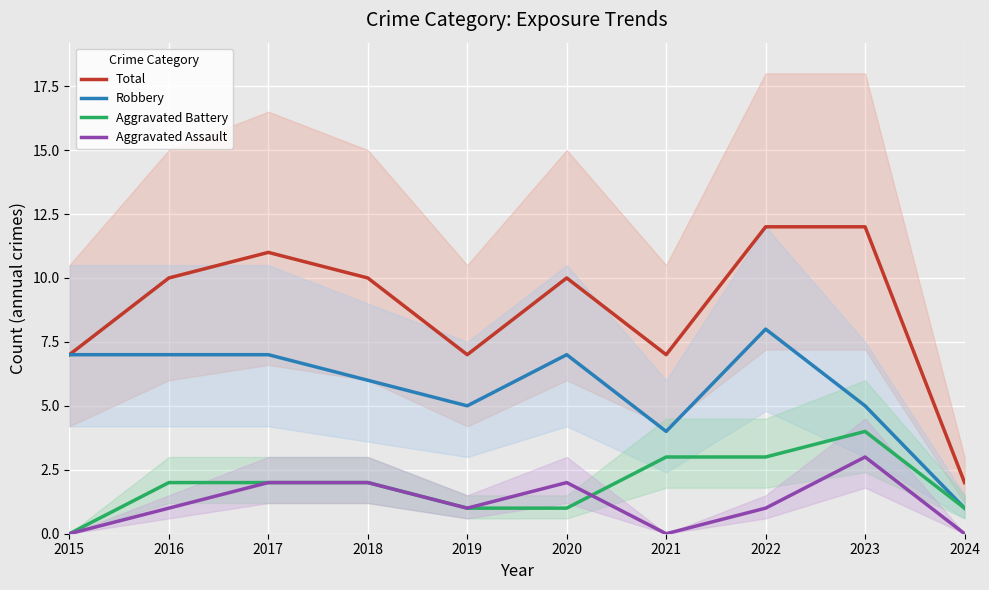

Which series changed the most between 2023 and 2024?

Total